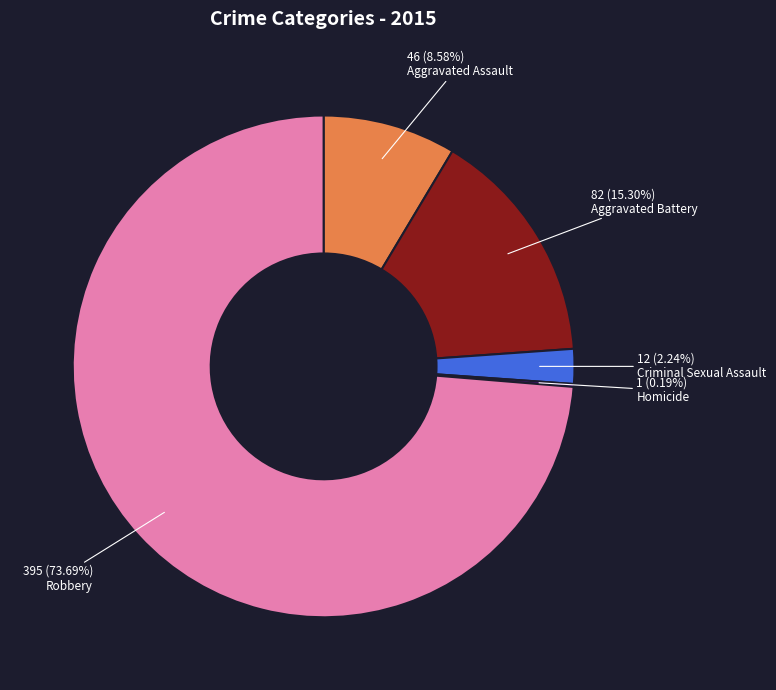

To the nearest percent, what percentage of the pie is Criminal Sexual Assault?

2%